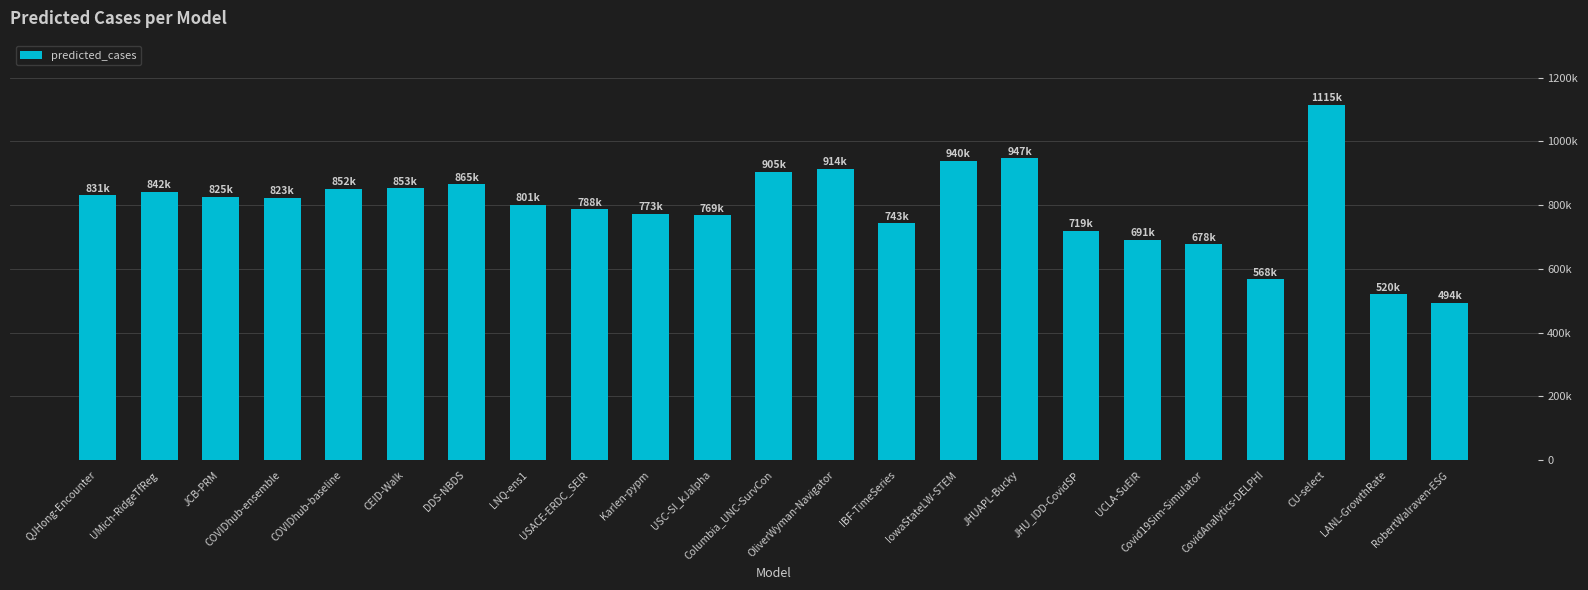

What is the label of the 23rd bar from the left?

RobertWalraven-ESG